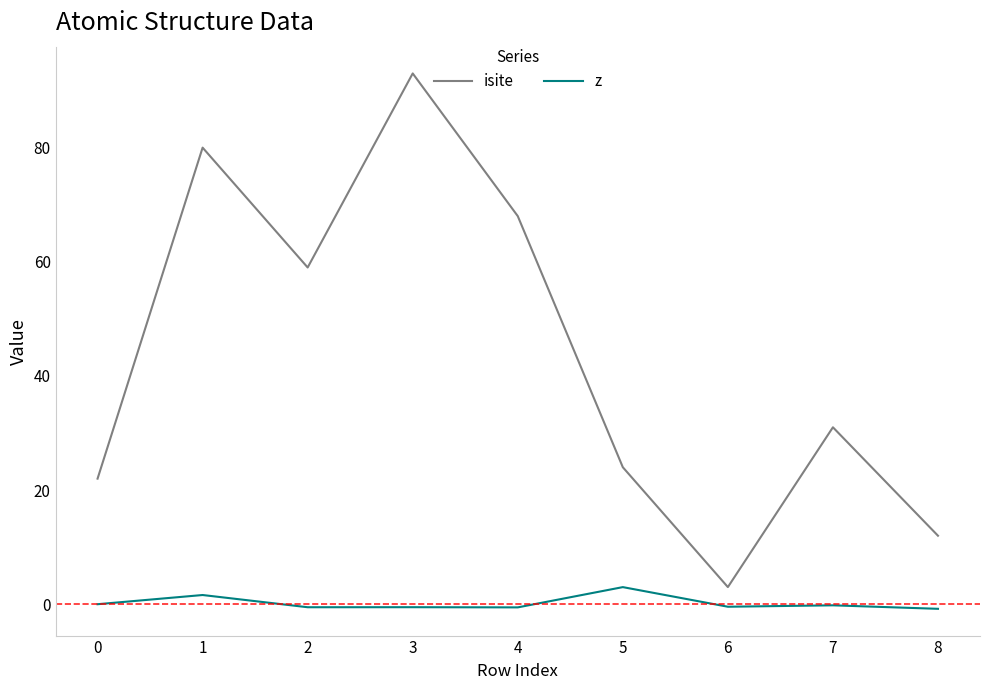

Is it true that isite equals 18.7 at 7?

False